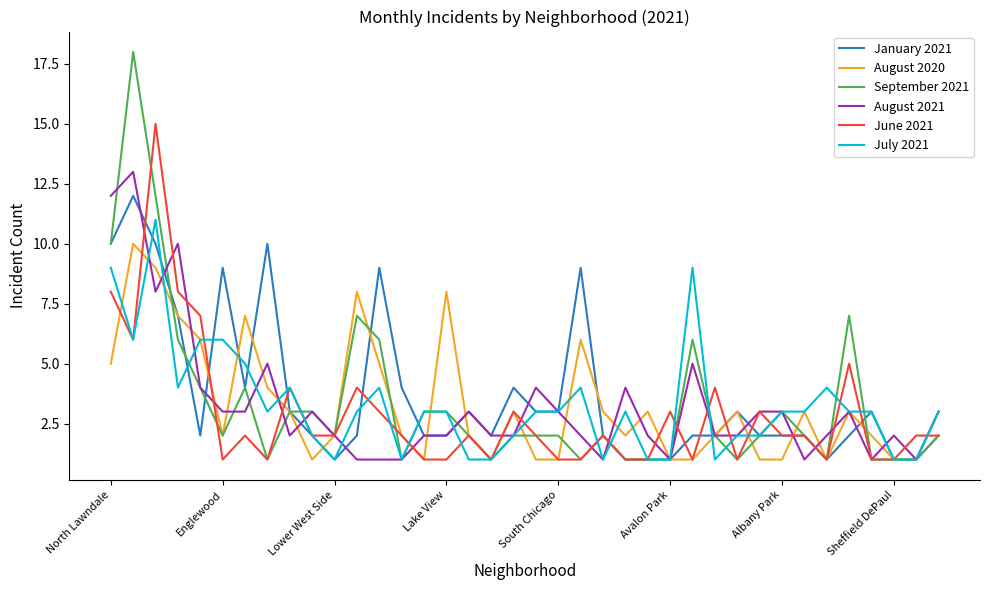

Which series has the largest range (max minus min)?

September 2021